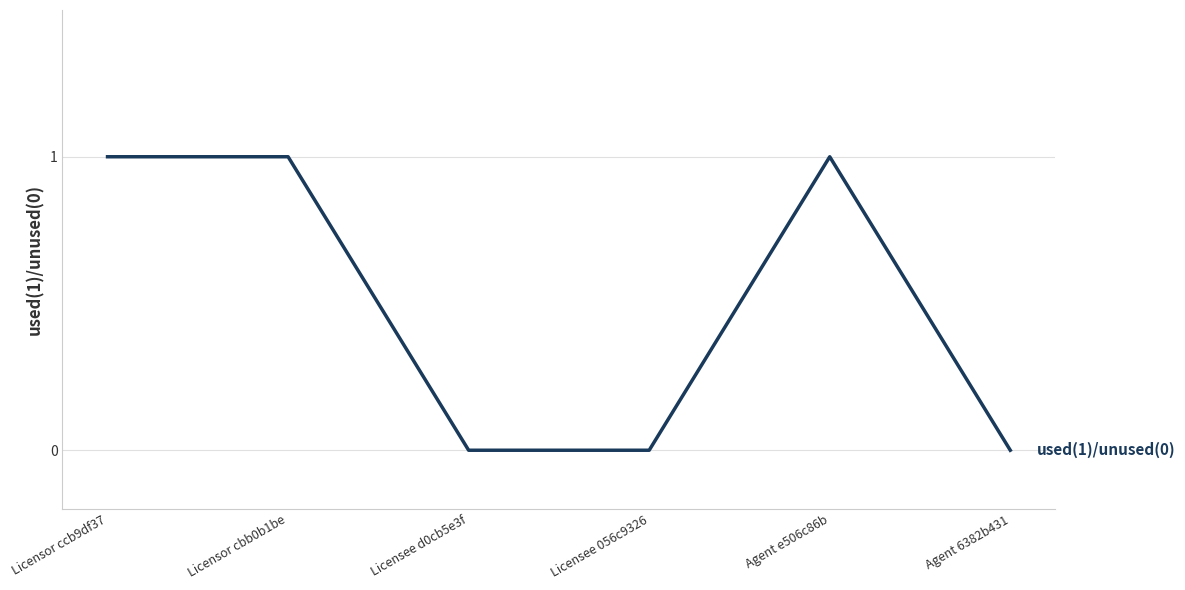

Is it true that the value at Licensor cbb0b1be is 0?

False